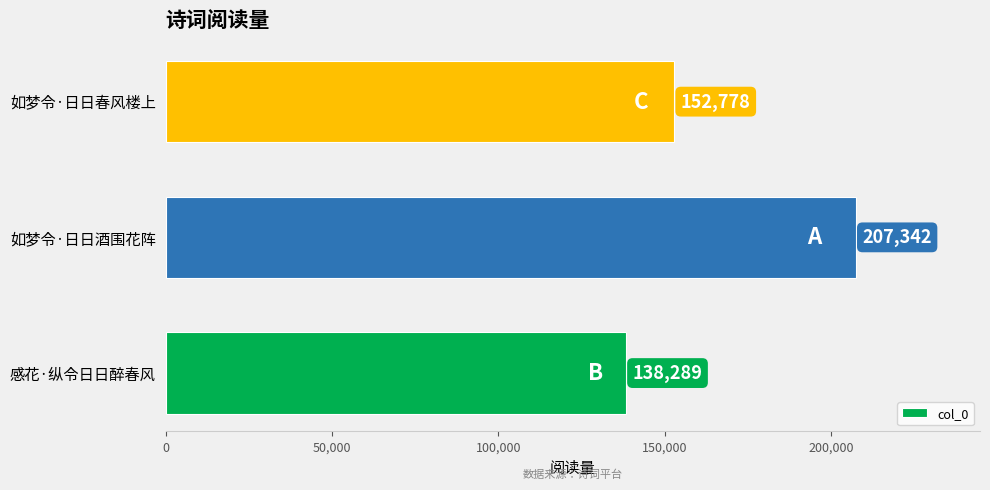

Where is the data nearest to the value 172815?

如梦令·日日春风楼上